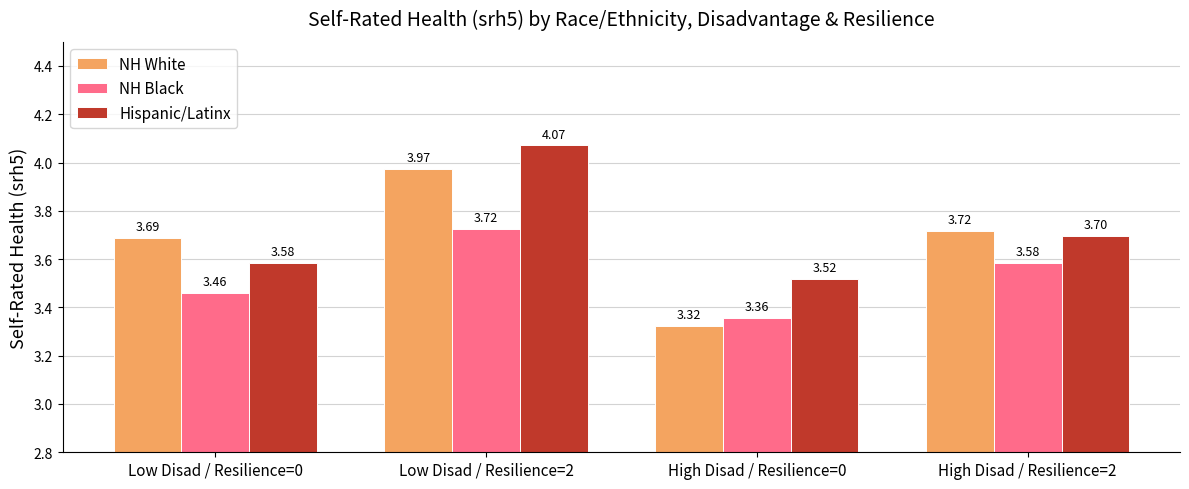

What position from the right is Low Disad / Resilience=0?

4